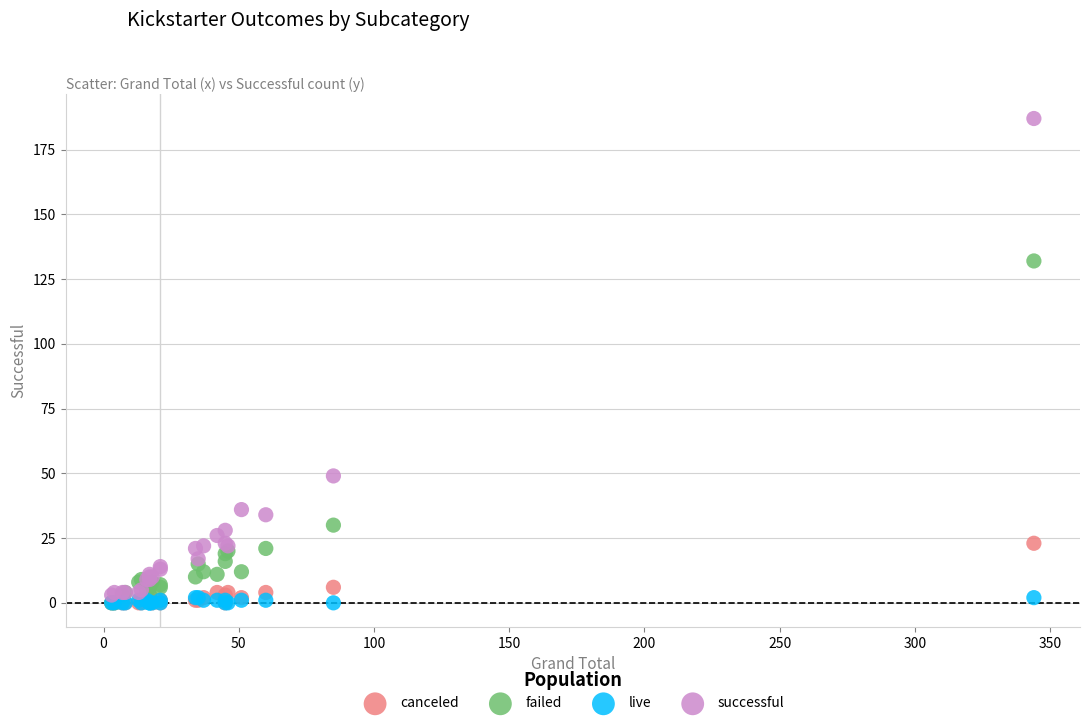

In the successful series, what Y value is closest to 95?

49